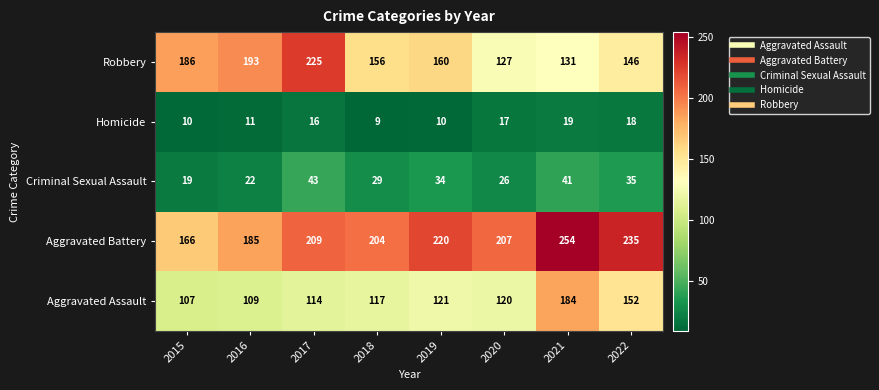

What value does the Criminal Sexual Assault series have at 2019?

34